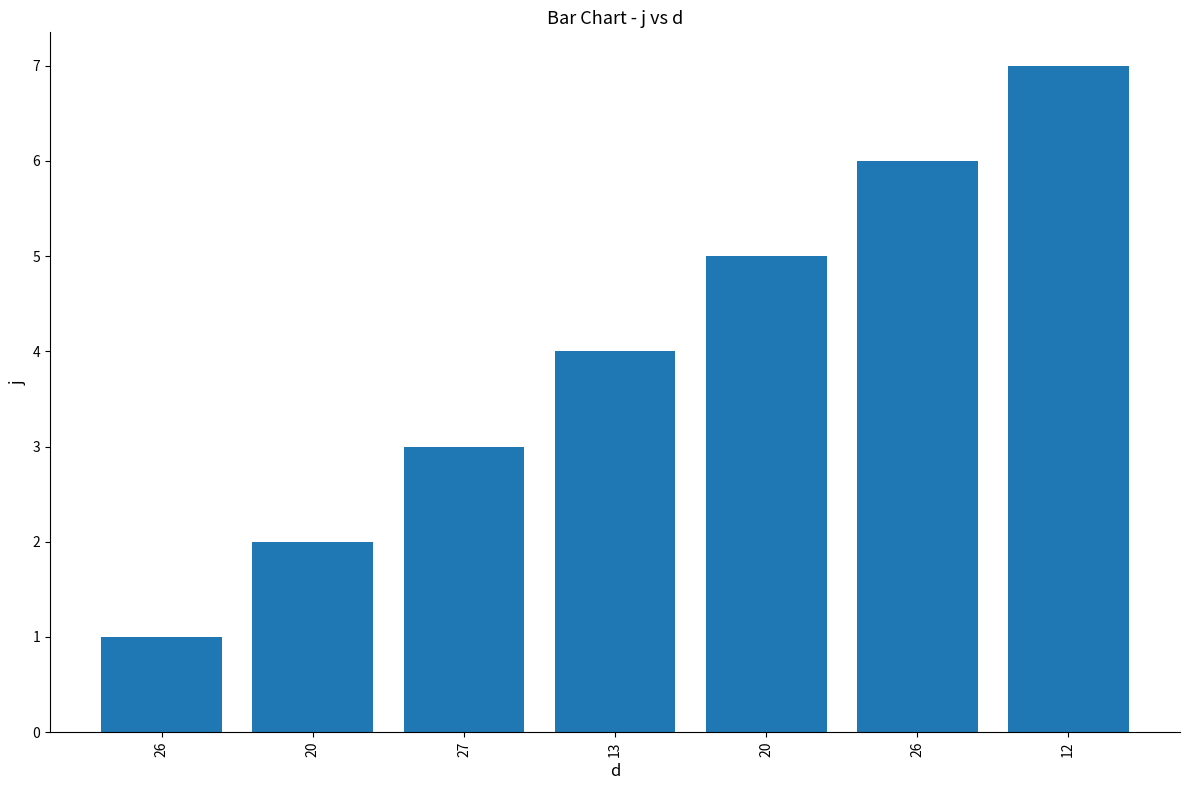

Count the values in the range 2 to 6.

5